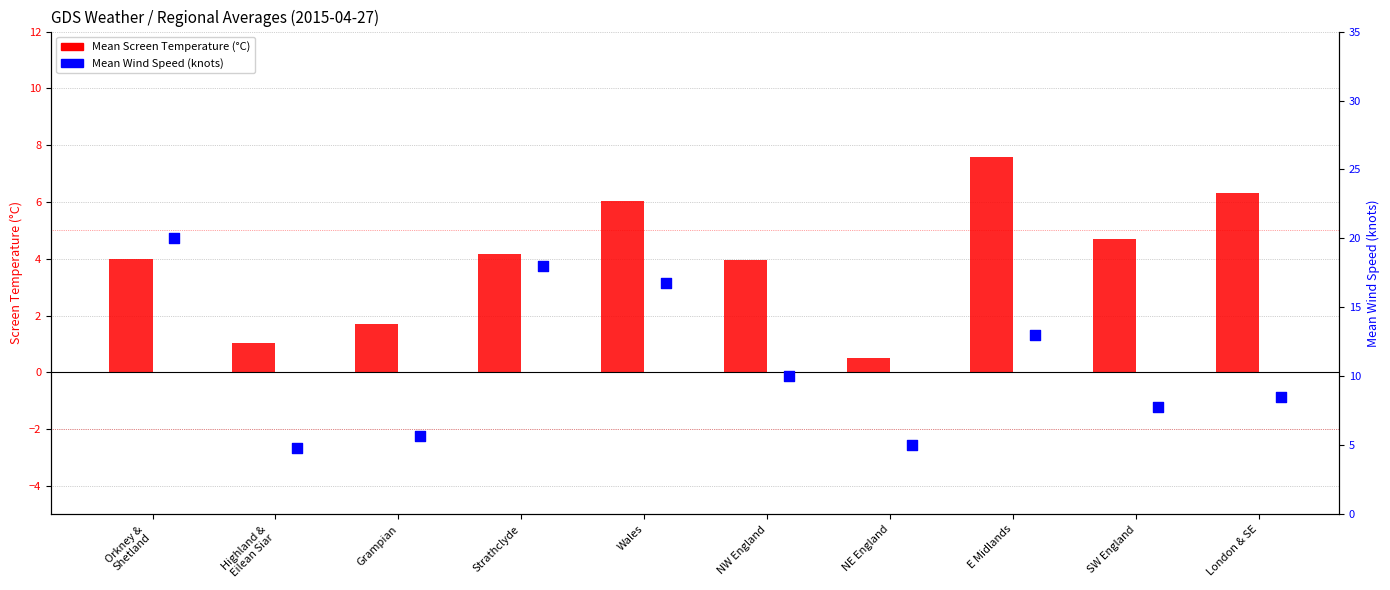

Which series has the largest Y range (max minus min)?

Mean Wind Speed (knots)